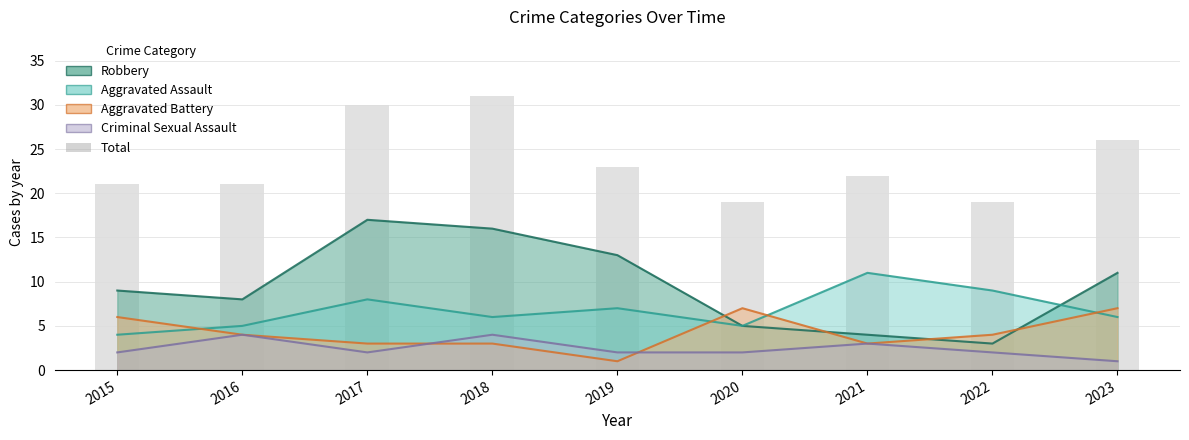

Reading right to left, what are all the values shown in this chart?

Aggravated Assault: 6	9	11	5	7	6	8	5	4
Aggravated Battery: 7	4	3	7	1	3	3	4	6
Criminal Sexual Assault: 1	2	3	2	2	4	2	4	2
Robbery: 11	3	4	5	13	16	17	8	9